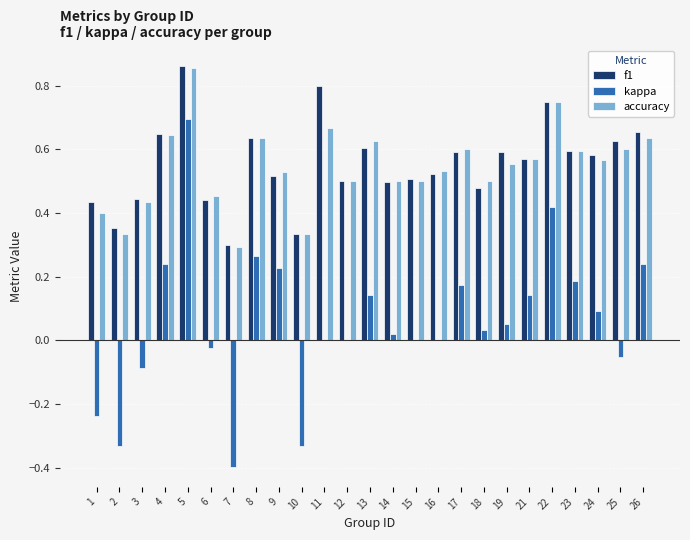

What is the total value across all series at 16?

1.1